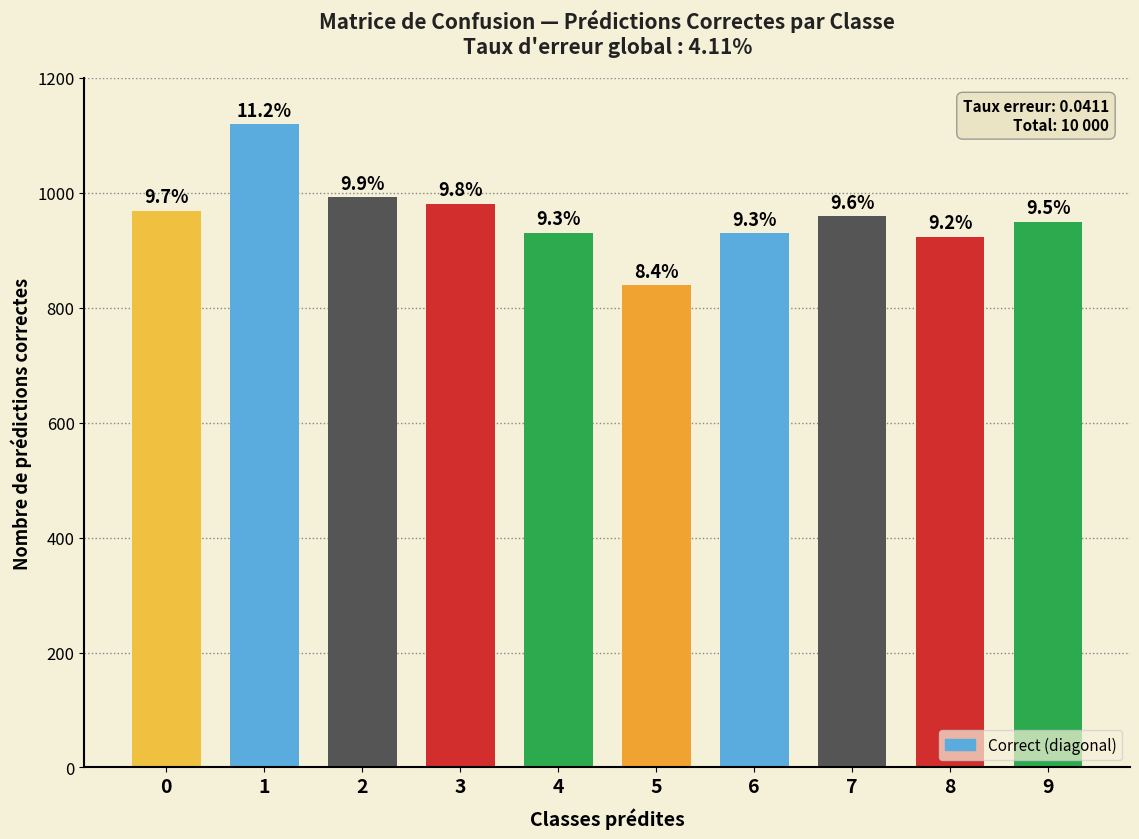

Between 7 and 6, which is larger?

7